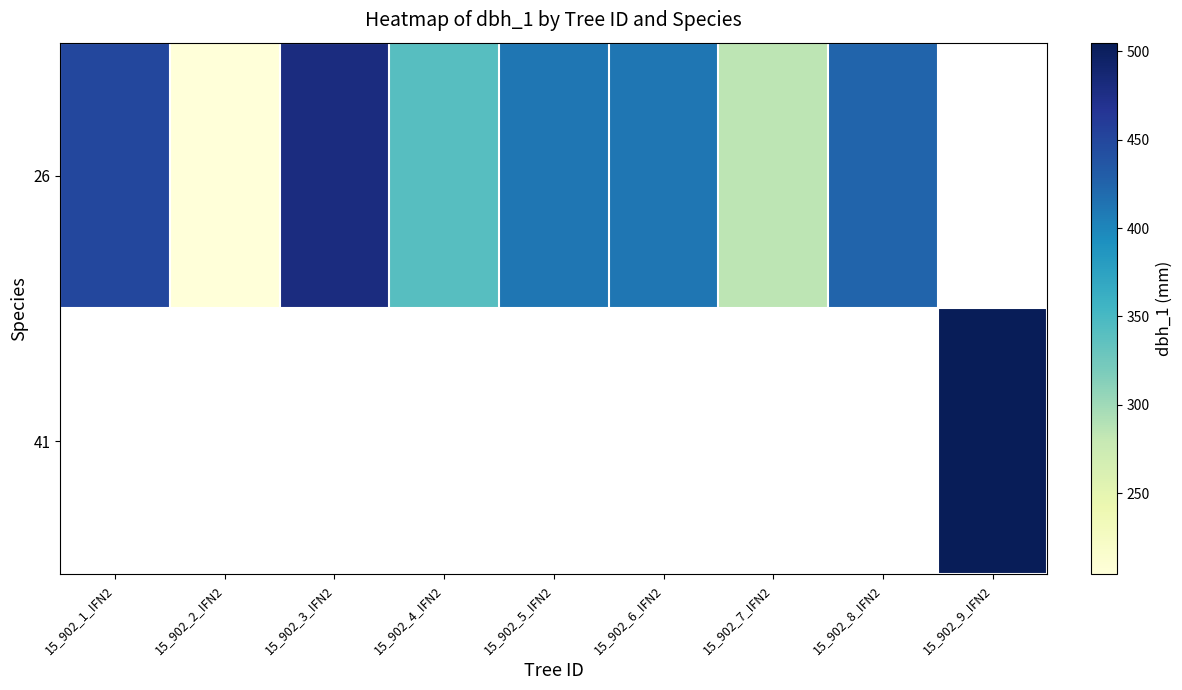

Rank the categories by 26 value from lowest to highest.

15_902_2_IFN2, 15_902_7_IFN2, 15_902_4_IFN2, 15_902_5_IFN2, 15_902_6_IFN2, 15_902_8_IFN2, 15_902_1_IFN2, 15_902_3_IFN2, 15_902_9_IFN2